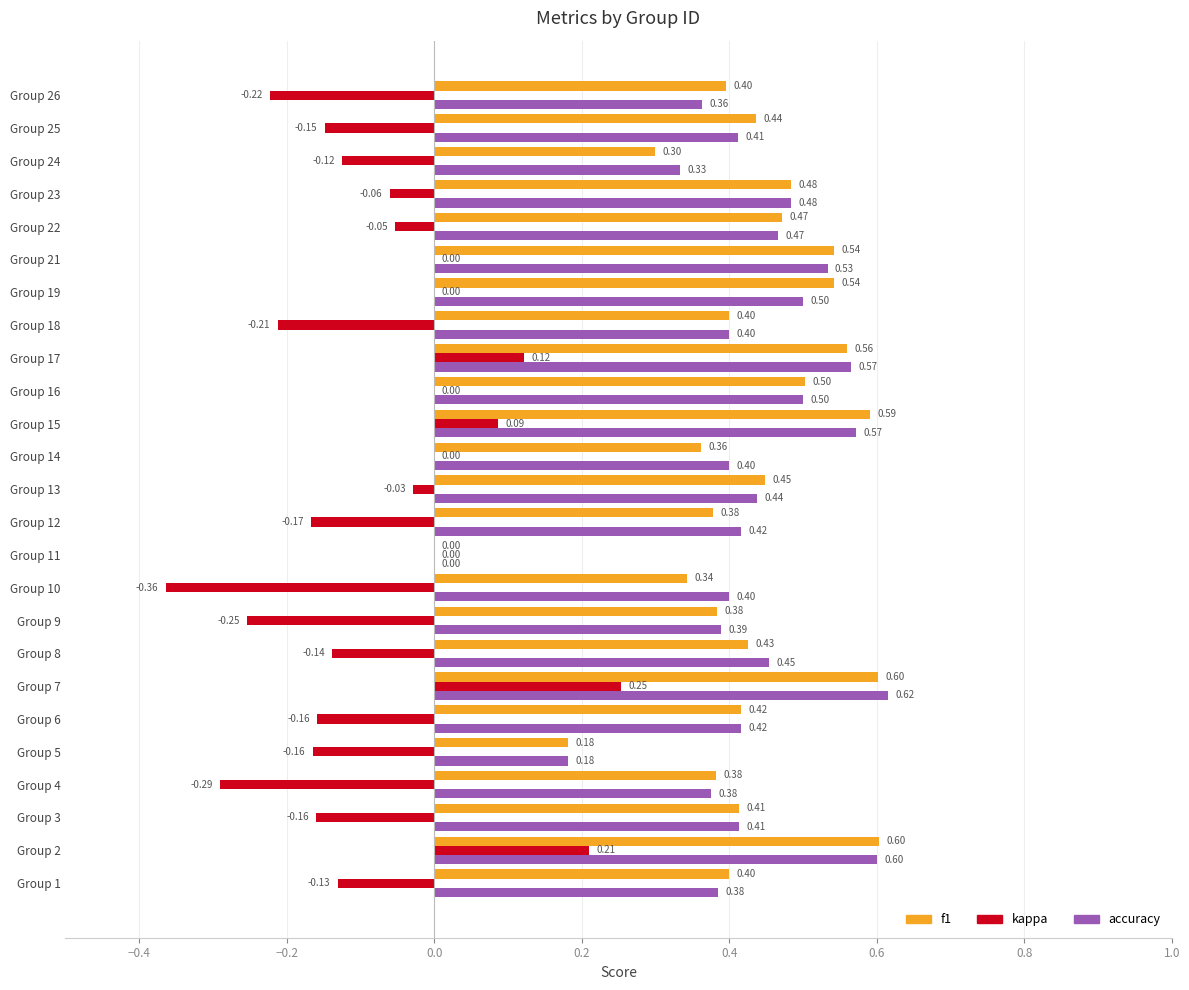

What is the total value across all series at Group 18?

0.6